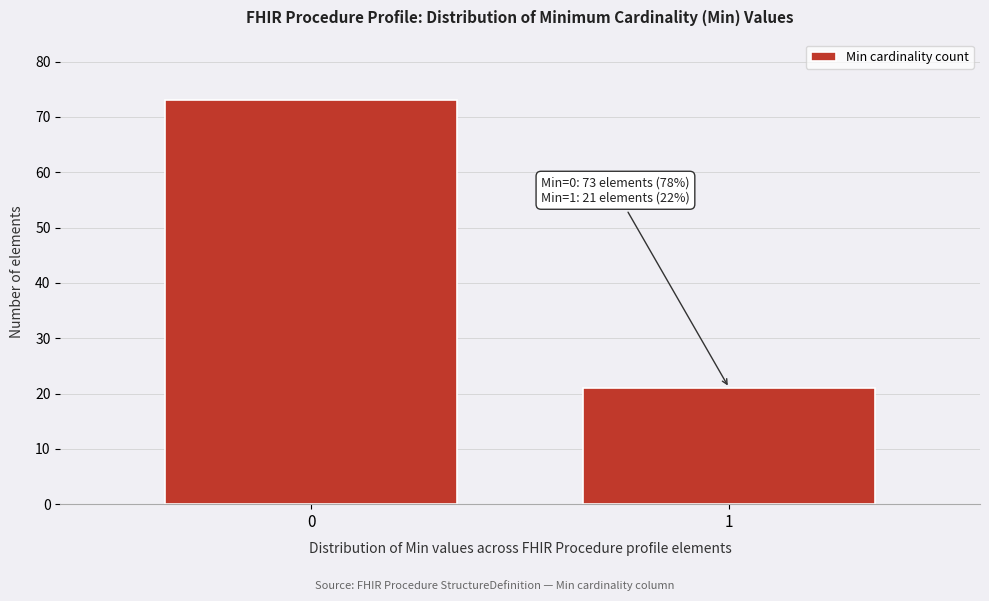

Reading left to right, extract all data points from this chart.

0=73	1=21